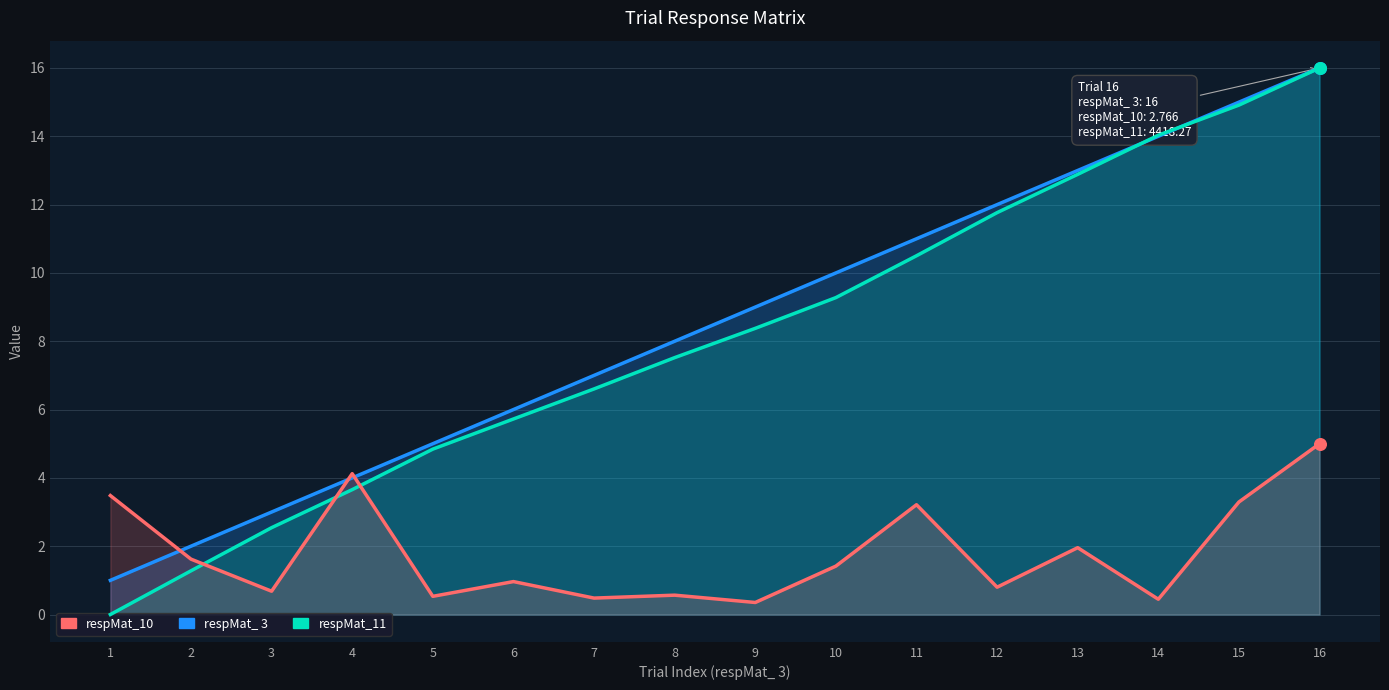

What are all the series names shown in the legend?

respMat_ 3, respMat_11, respMat_10